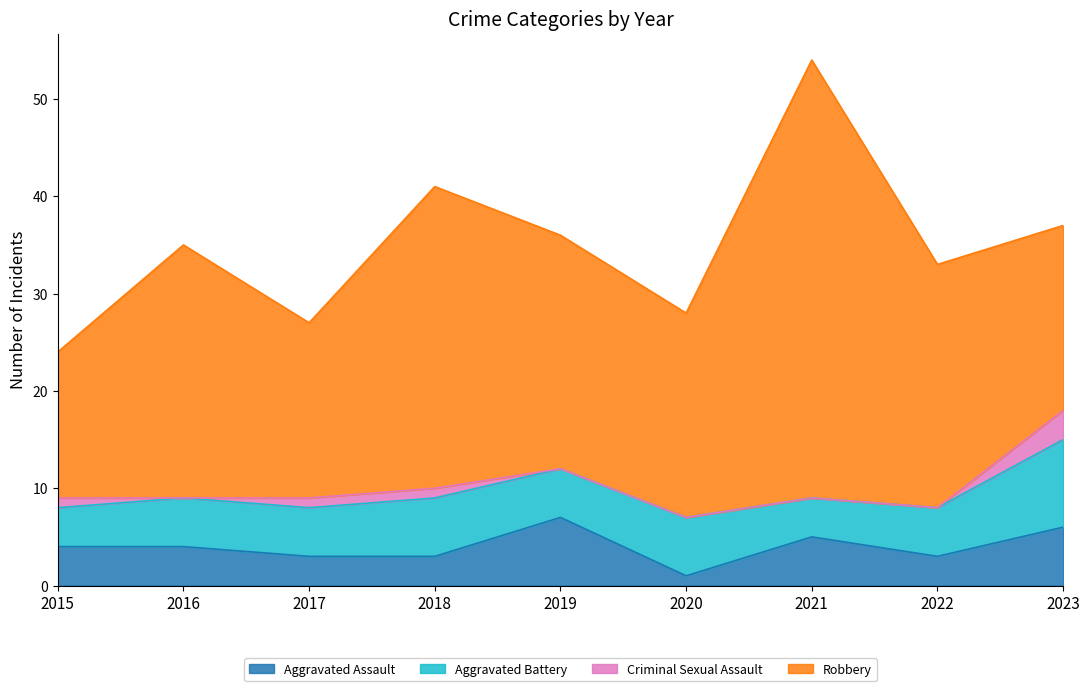

Reading left to right, what are all the values shown in this chart?

Aggravated Assault: 4	4	3	3	7	1	5	3	6
Aggravated Battery: 4	5	5	6	5	6	4	5	9
Criminal Sexual Assault: 1	0	1	1	0	0	0	0	3
Robbery: 15	26	18	31	24	21	45	25	19